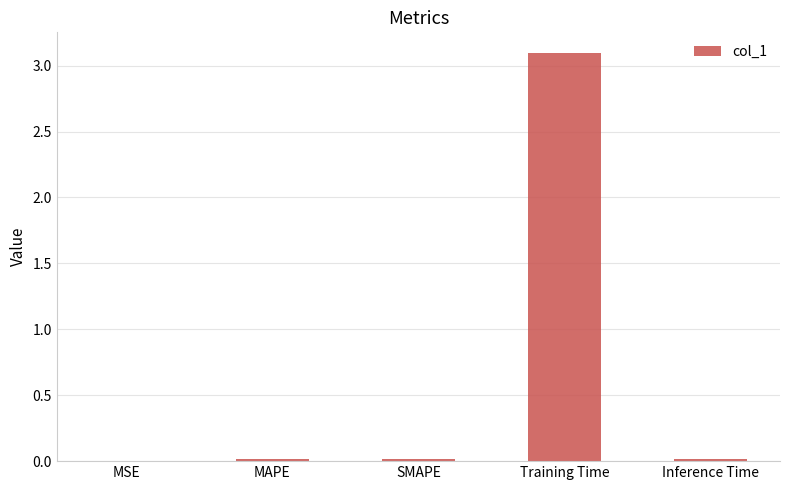

Which label corresponds to the largest value in the chart?

Training Time